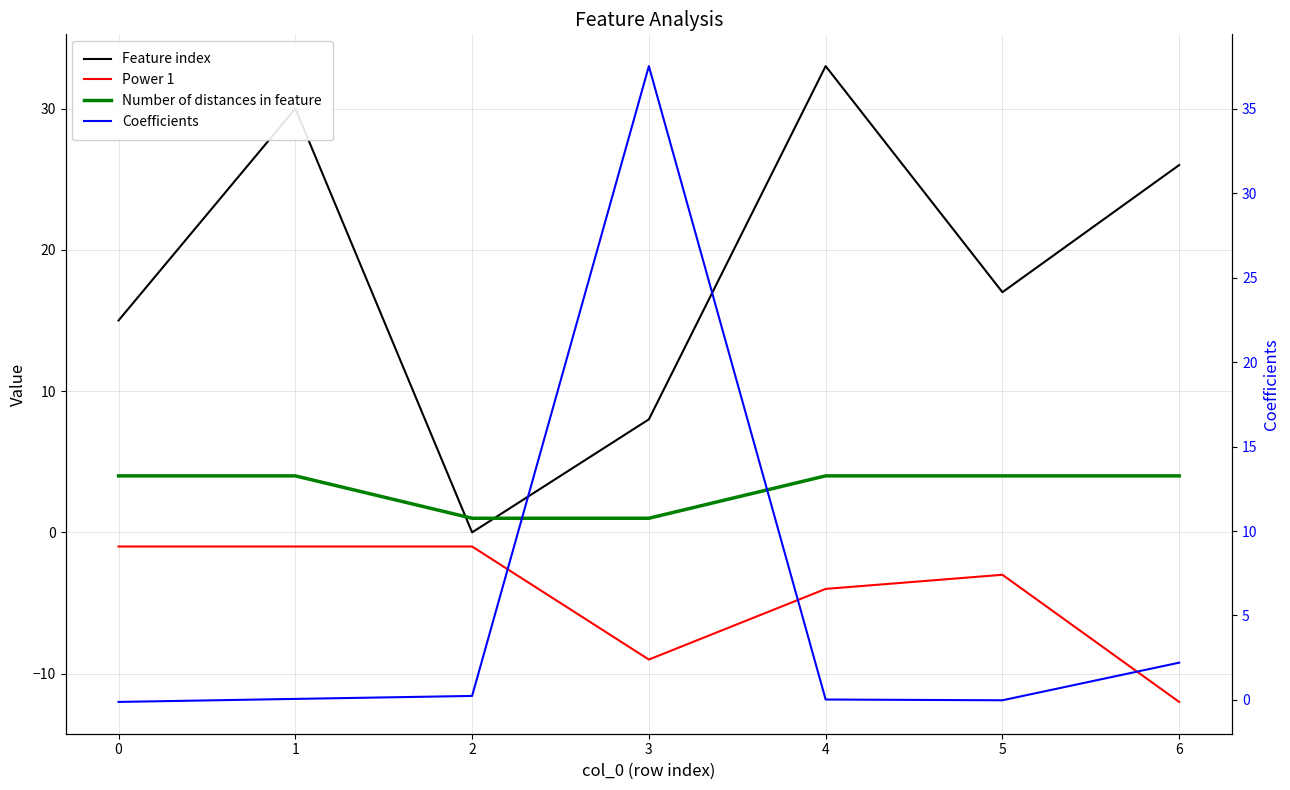

Does the chart display data point markers on the line(s)?

No